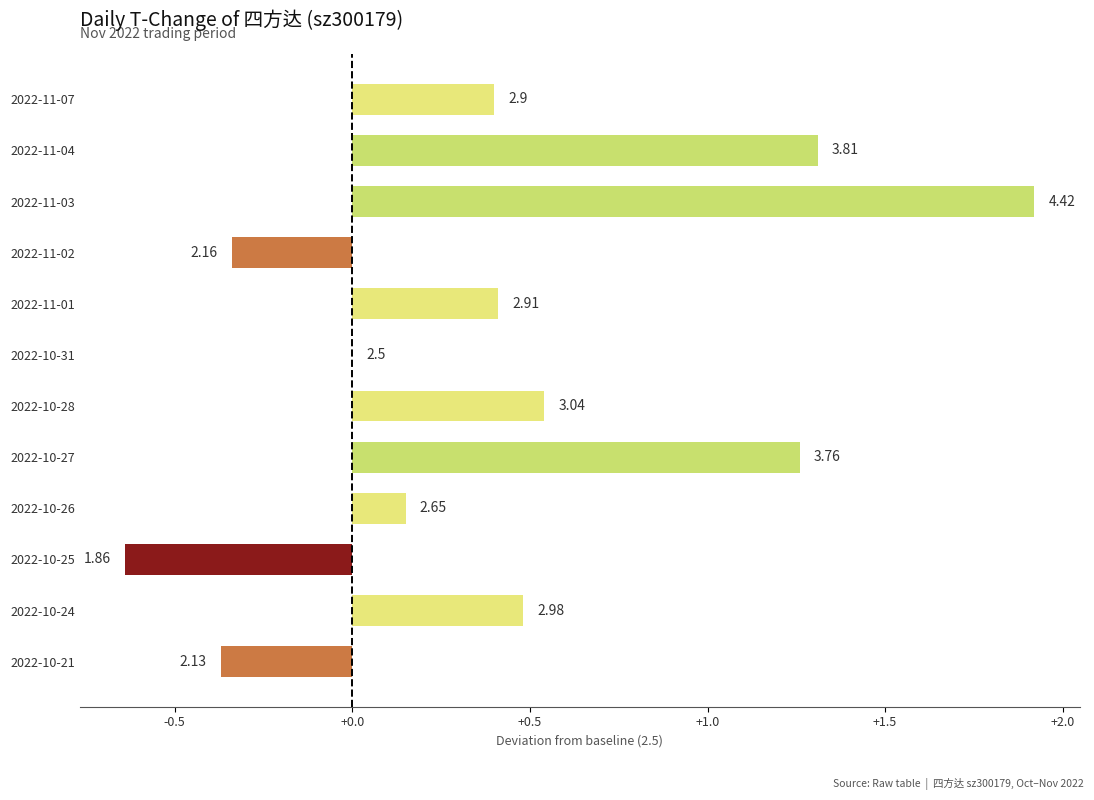

What is the difference between the maximum and minimum values?

2.6